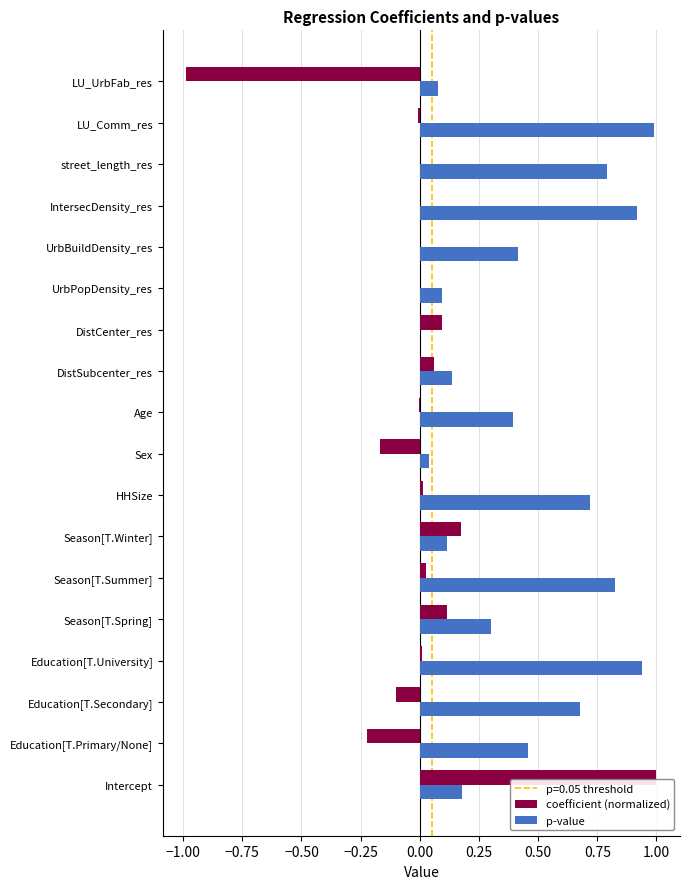

Which series has the largest range (max minus min)?

coefficient (normalized)